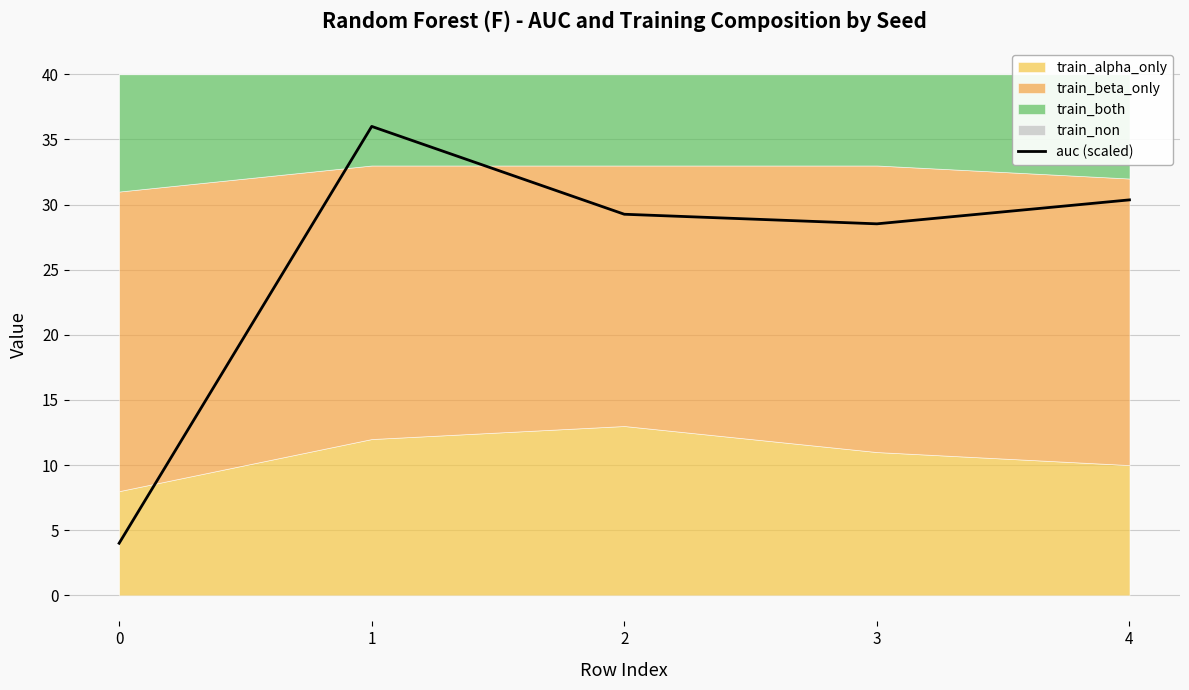

What is the sum of all values?

128.1